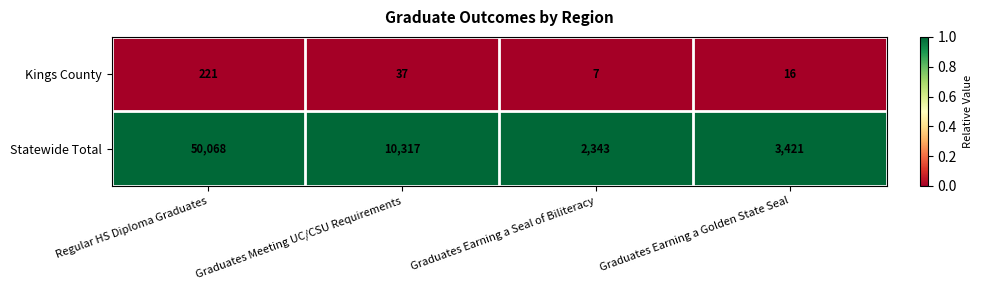

Reading left to right, what are all the values shown in this chart?

Kings County: 221	37	7	16
Statewide Total: 50068	10317	2343	3421